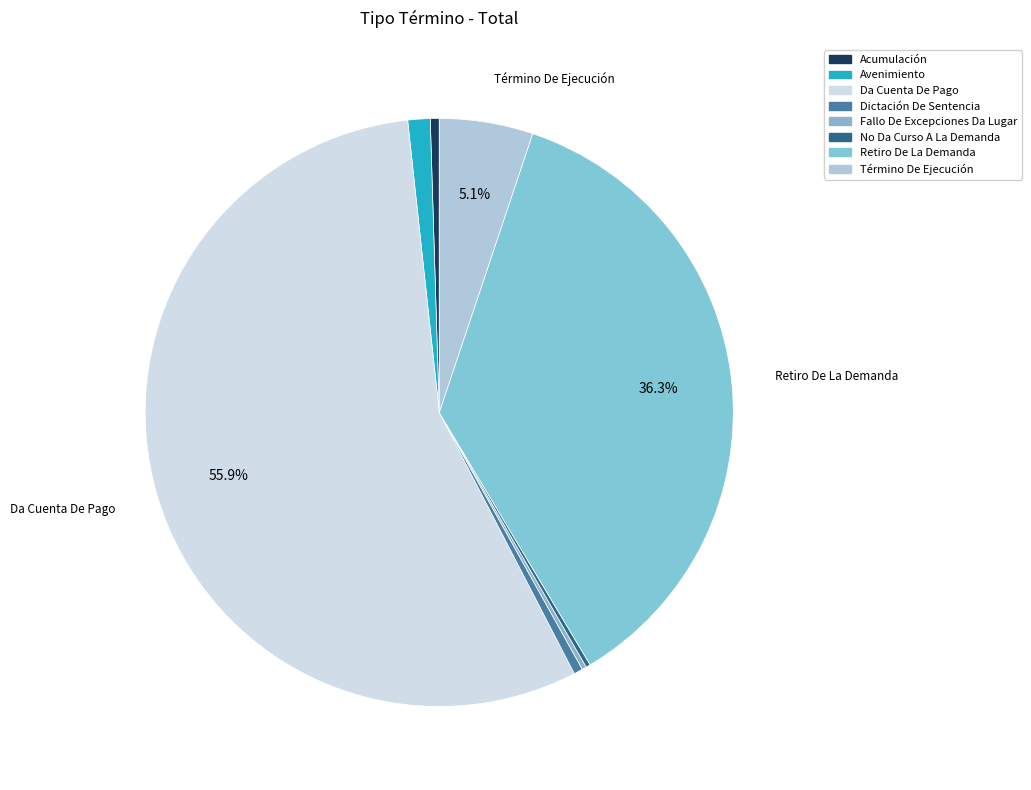

To the nearest percent, what portion does Avenimiento represent?

1%